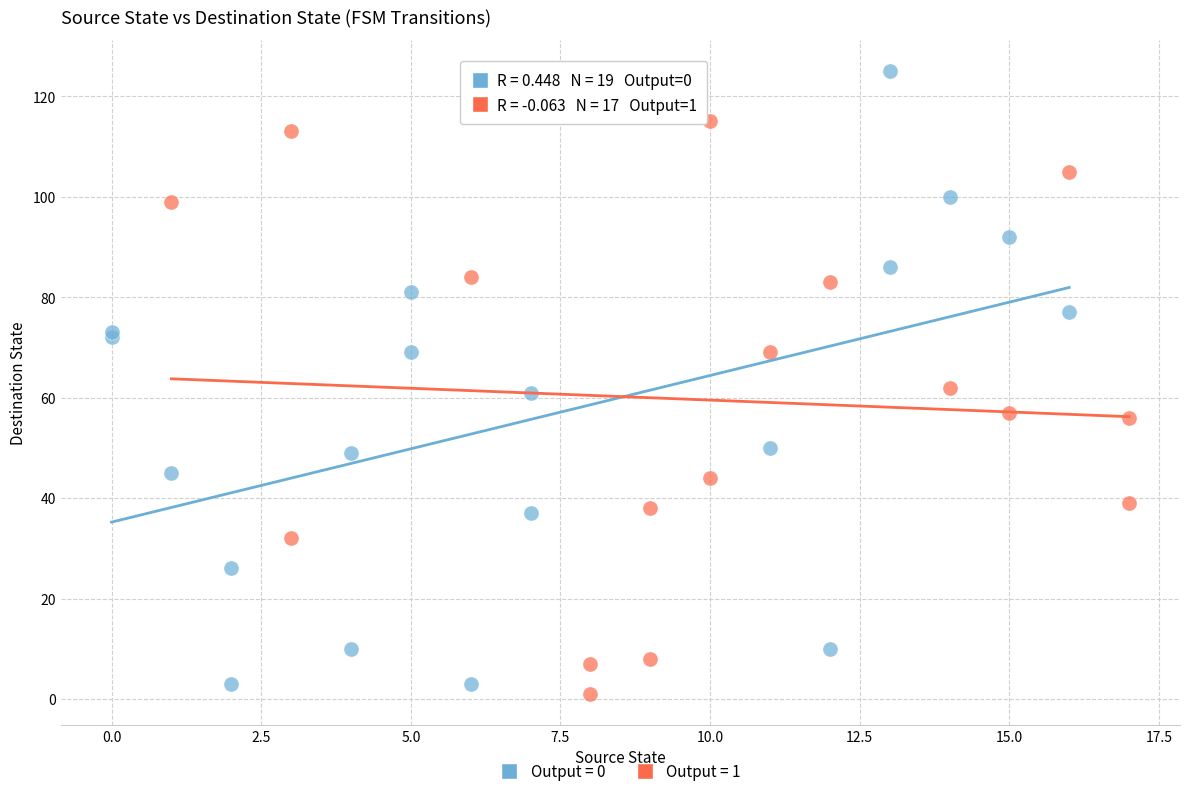

Which series has the widest spread of Y values?

Output = 0